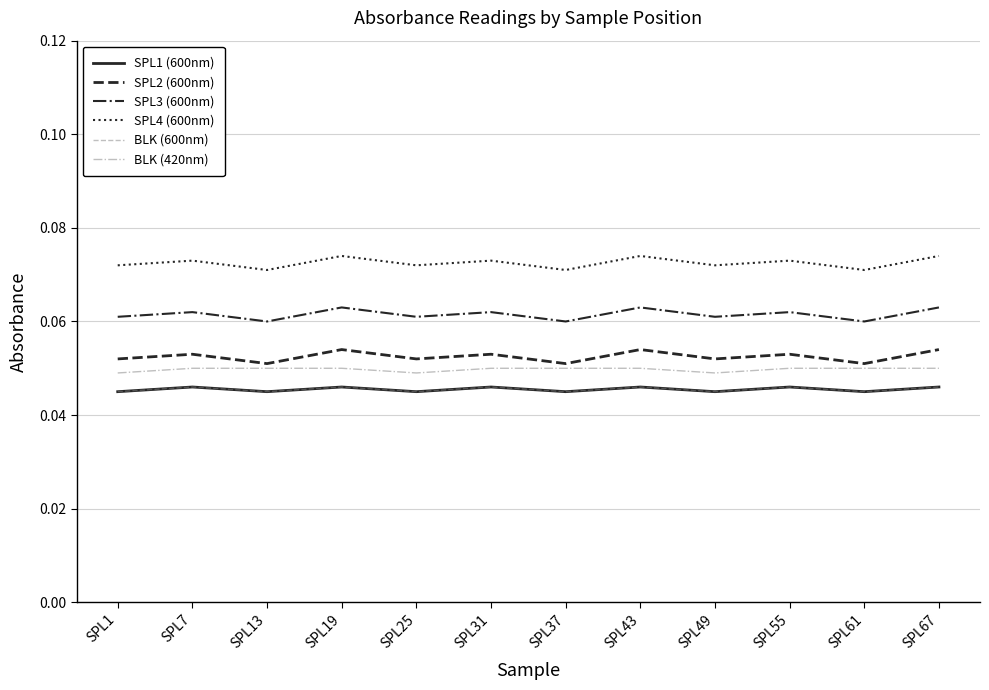

Reading left to right, extract all data points from this chart.

SPL1 (600nm): SPL1=0.0	SPL7=0.0	SPL13=0.0	SPL19=0.0	SPL25=0.0	SPL31=0.0	SPL37=0.0	SPL43=0.0	SPL49=0.0	SPL55=0.0	SPL61=0.0	SPL67=0.0
SPL2 (600nm): SPL1=0.1	SPL7=0.1	SPL13=0.1	SPL19=0.1	SPL25=0.1	SPL31=0.1	SPL37=0.1	SPL43=0.1	SPL49=0.1	SPL55=0.1	SPL61=0.1	SPL67=0.1
SPL3 (600nm): SPL1=0.1	SPL7=0.1	SPL13=0.1	SPL19=0.1	SPL25=0.1	SPL31=0.1	SPL37=0.1	SPL43=0.1	SPL49=0.1	SPL55=0.1	SPL61=0.1	SPL67=0.1
SPL4 (600nm): SPL1=0.1	SPL7=0.1	SPL13=0.1	SPL19=0.1	SPL25=0.1	SPL31=0.1	SPL37=0.1	SPL43=0.1	SPL49=0.1	SPL55=0.1	SPL61=0.1	SPL67=0.1
BLK (600nm): SPL1=0.0	SPL7=0.0	SPL13=0.0	SPL19=0.0	SPL25=0.0	SPL31=0.0	SPL37=0.0	SPL43=0.0	SPL49=0.0	SPL55=0.0	SPL61=0.0	SPL67=0.0
BLK (420nm): SPL1=0.0	SPL7=0.1	SPL13=0.1	SPL19=0.1	SPL25=0.0	SPL31=0.1	SPL37=0.1	SPL43=0.1	SPL49=0.0	SPL55=0.1	SPL61=0.1	SPL67=0.1